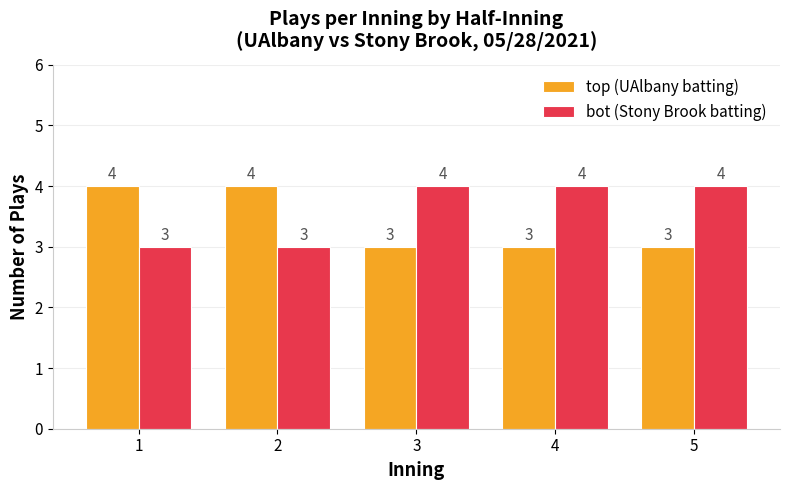

What is the maximum value for top (UAlbany batting)?

4